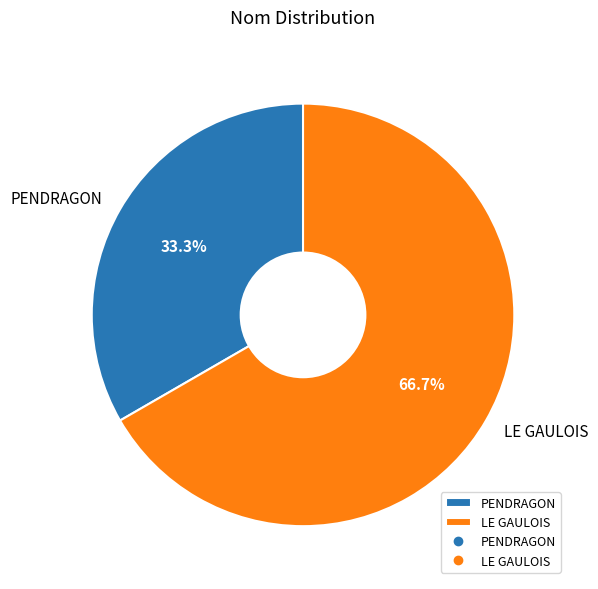

To the nearest percent, what portion does LE GAULOIS represent?

67%